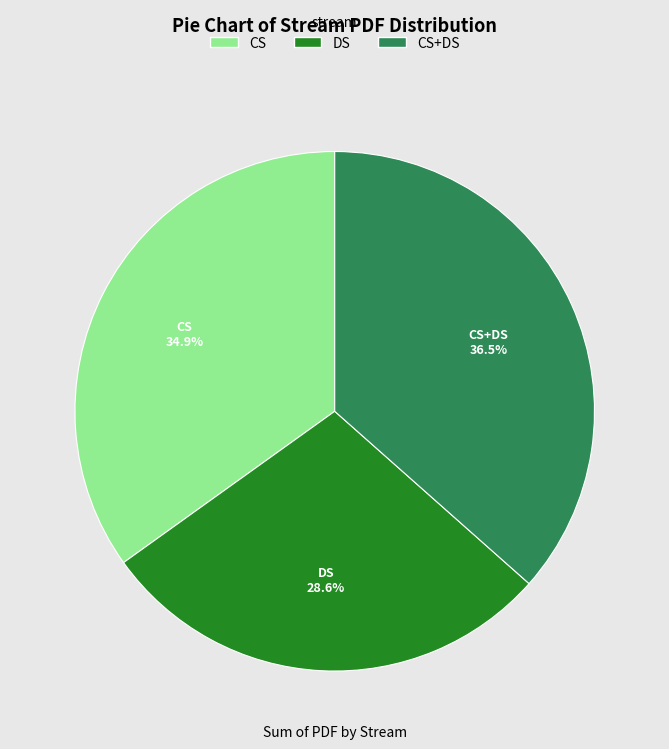

Does any single category account for the majority?

No